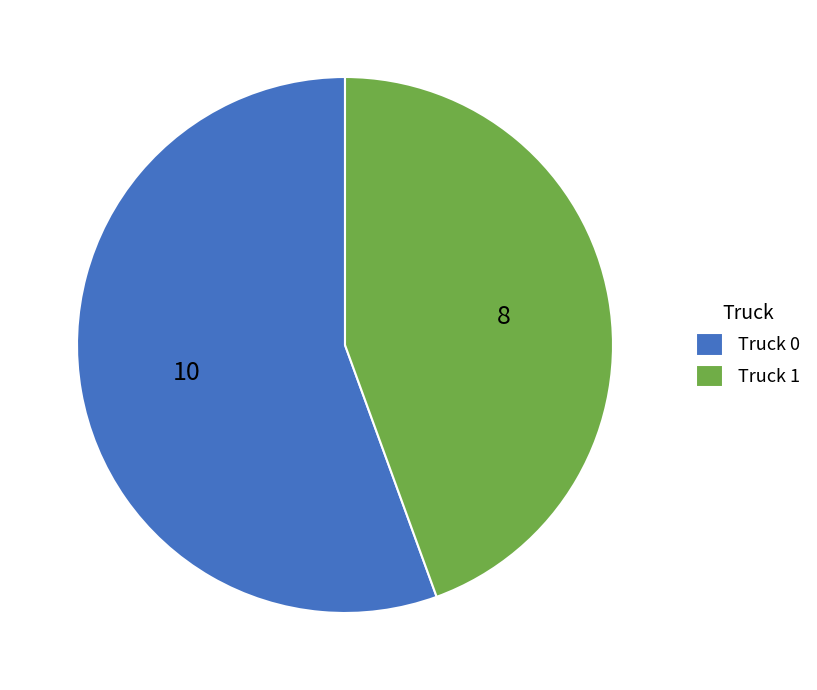

Between Truck 0 and Truck 1, which is larger?

Truck 0